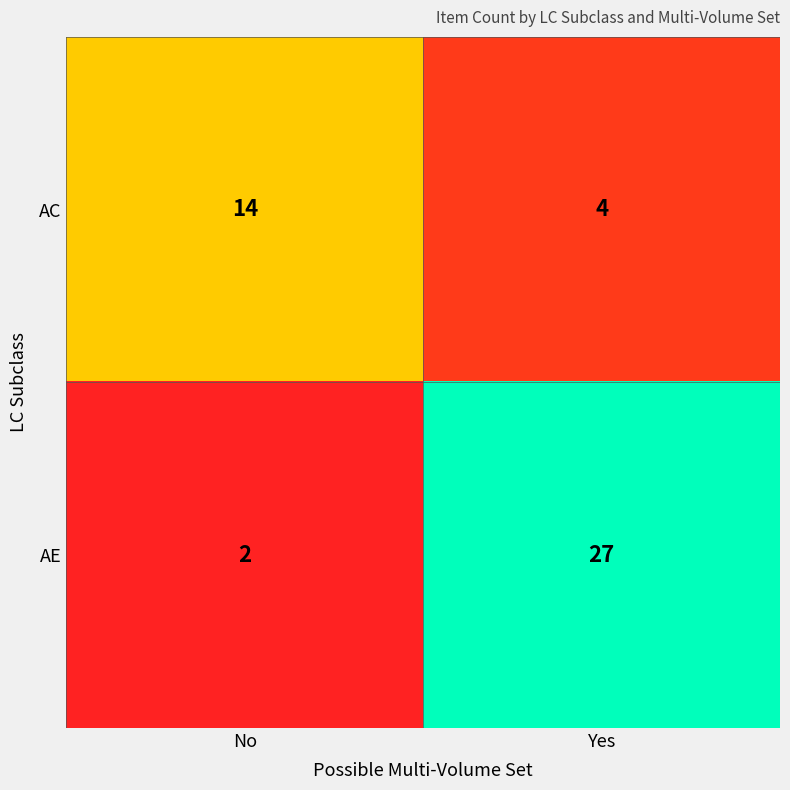

True or false: AC has a value of 2 at Yes.

False